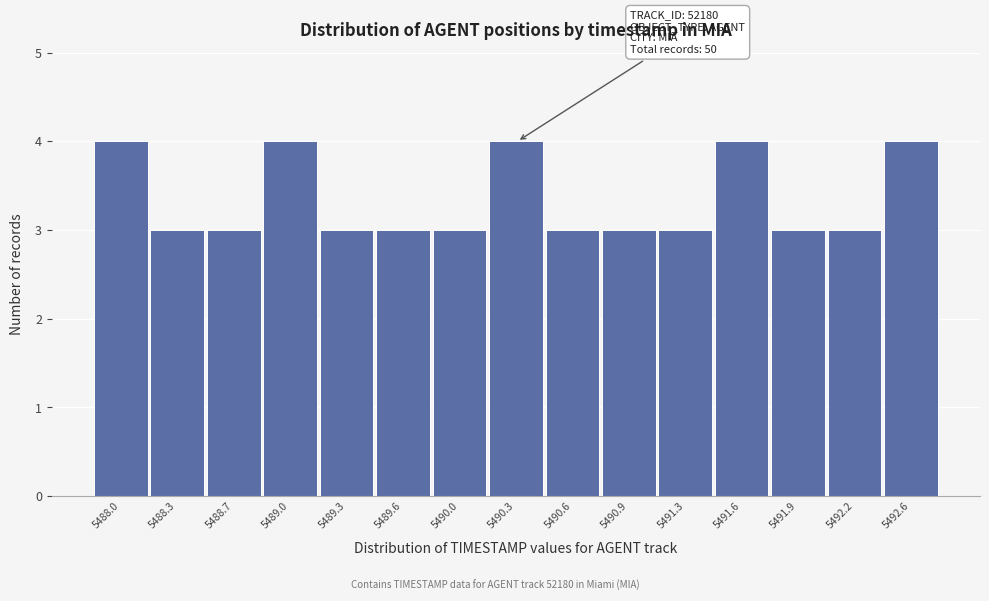

Reading left to right, transcribe all the data shown in this chart.

5488.0=4	5488.3=3	5488.7=3	5489.0=4	5489.3=3	5489.6=3	5490.0=3	5490.3=4	5490.6=3	5490.9=3	5491.3=3	5491.6=4	5491.9=3	5492.2=3	5492.6=4